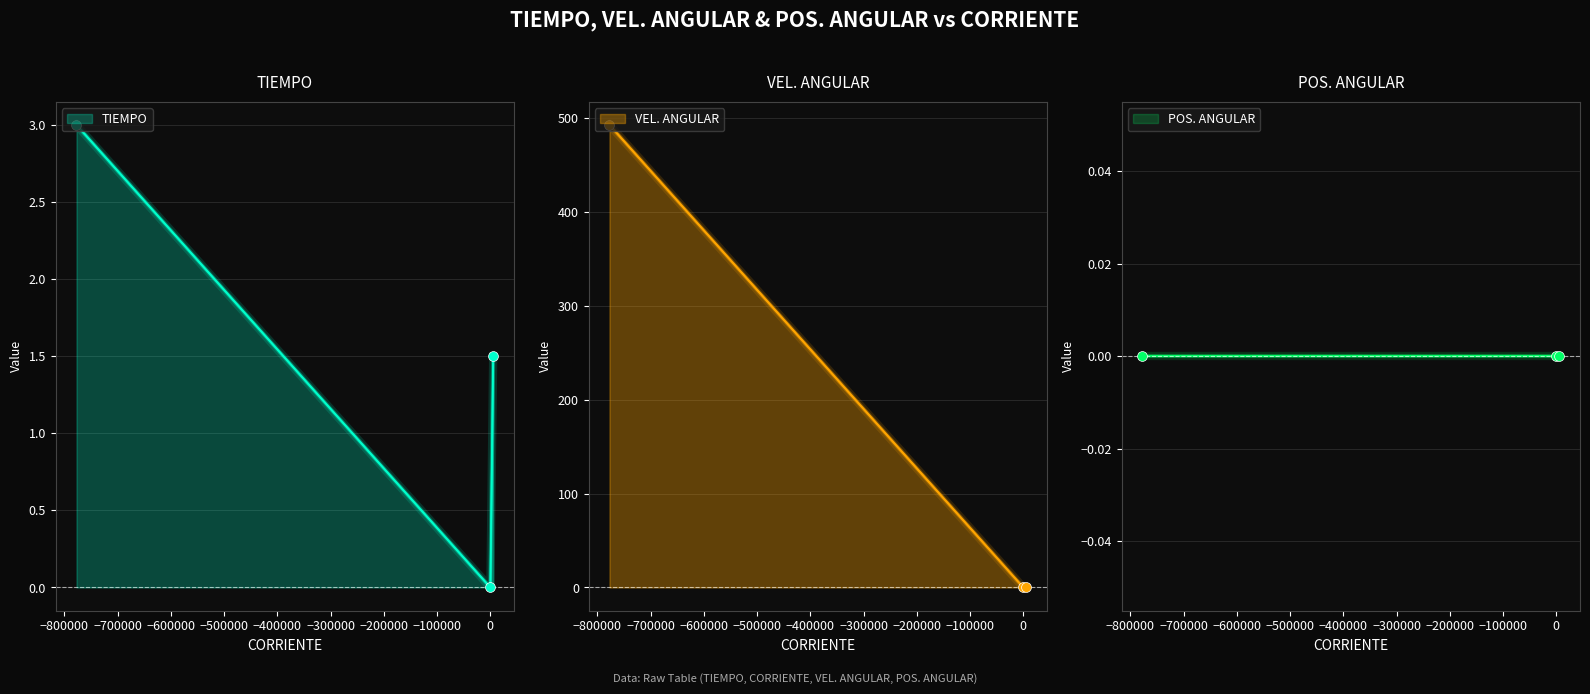

At how many categories does at least one series exceed 441?

1